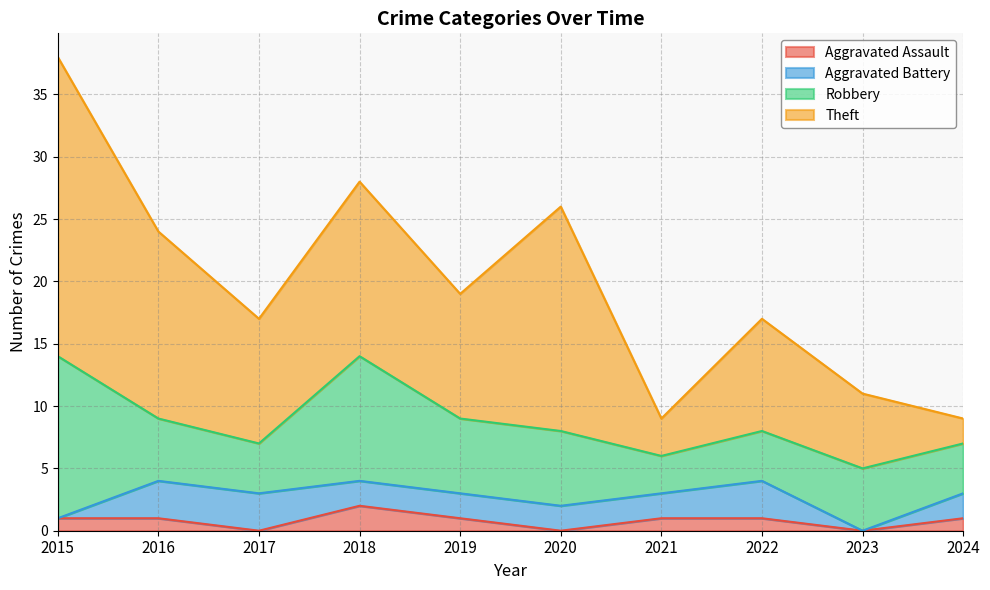

Reading right to left, extract all data points from this chart.

Aggravated Assault: 1	0	1	1	0	1	2	0	1	1
Aggravated Battery: 2	0	3	2	2	2	2	3	3	0
Robbery: 4	5	4	3	6	6	10	4	5	13
Theft: 2	6	9	3	18	10	14	10	15	24